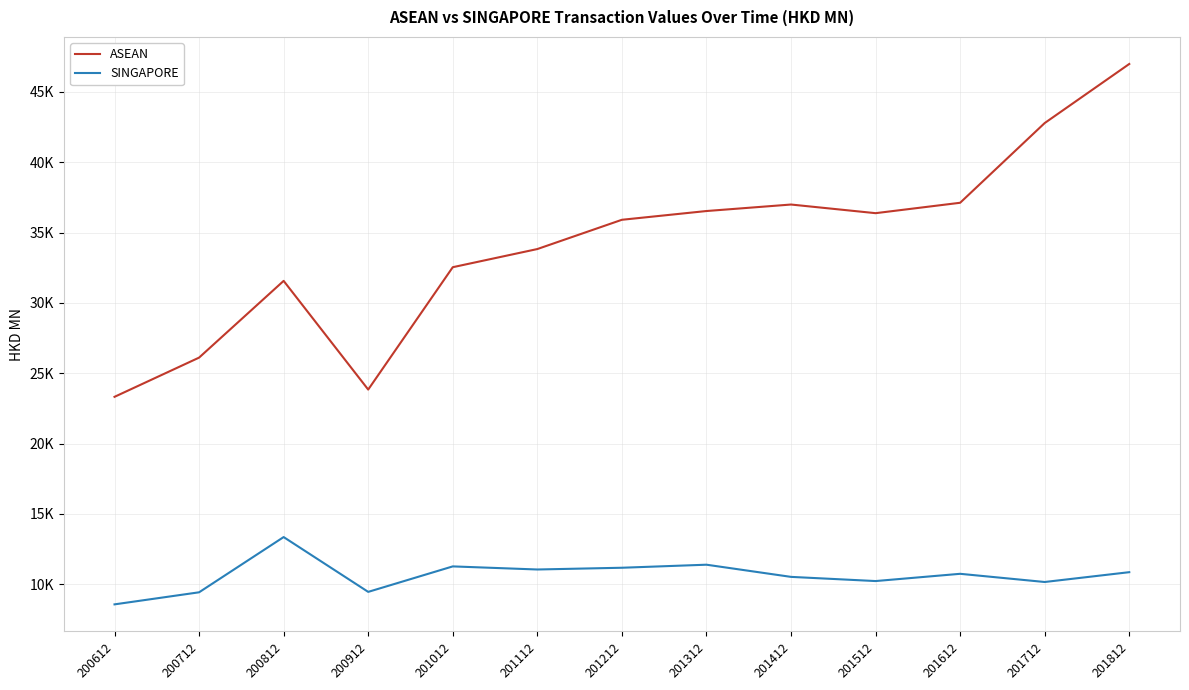

Which series has the largest range (max minus min)?

ASEAN